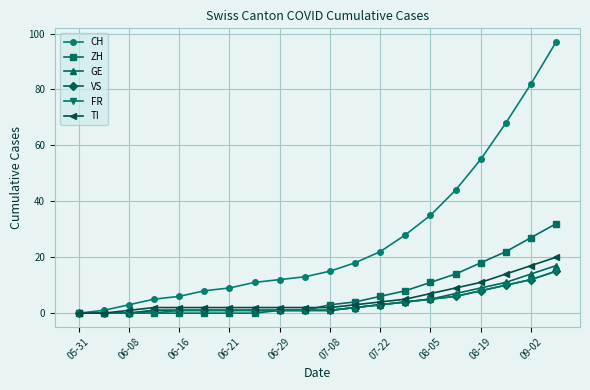

Which series has the largest range (max minus min)?

CH